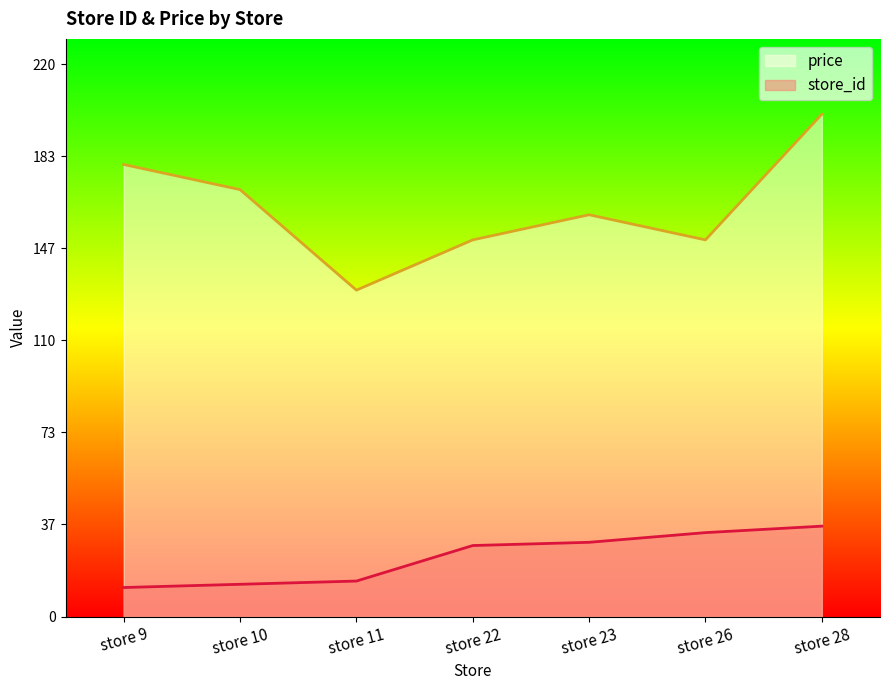

What is the maximum value shown in the chart?

199.9